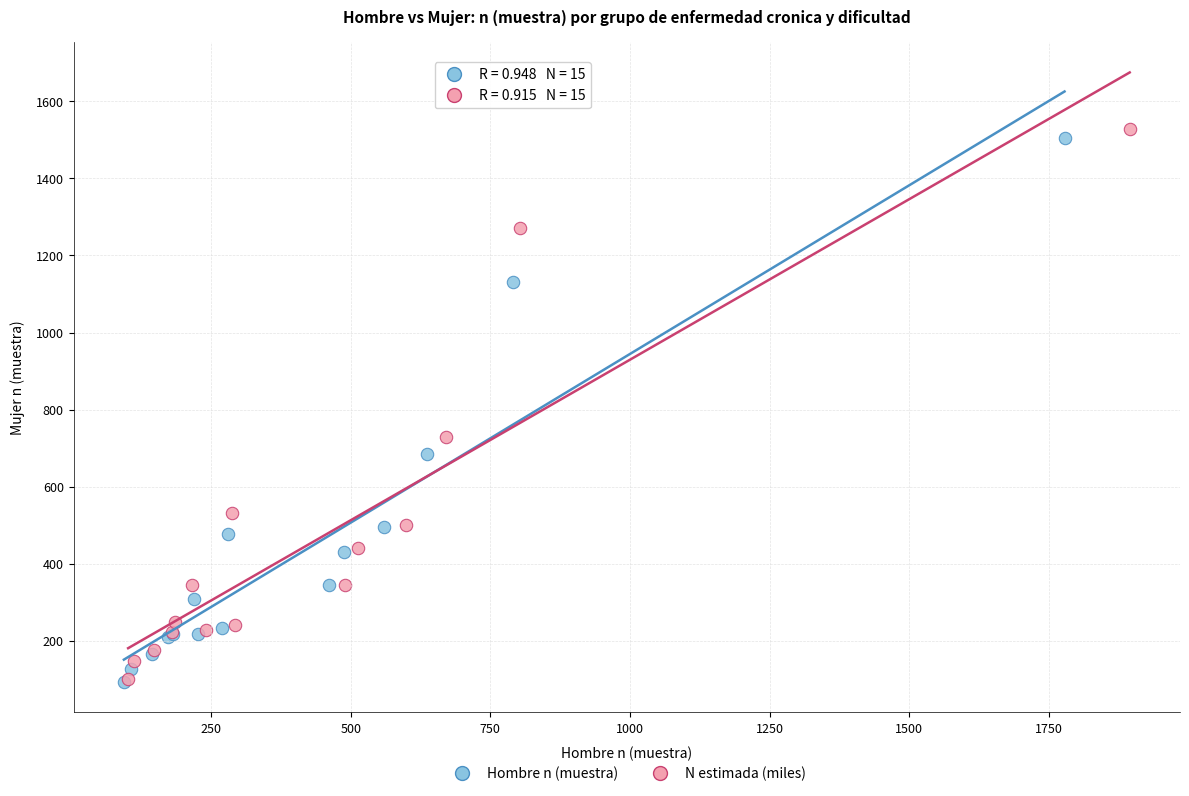

Which series has the largest Y range (max minus min)?

N estimada (miles)